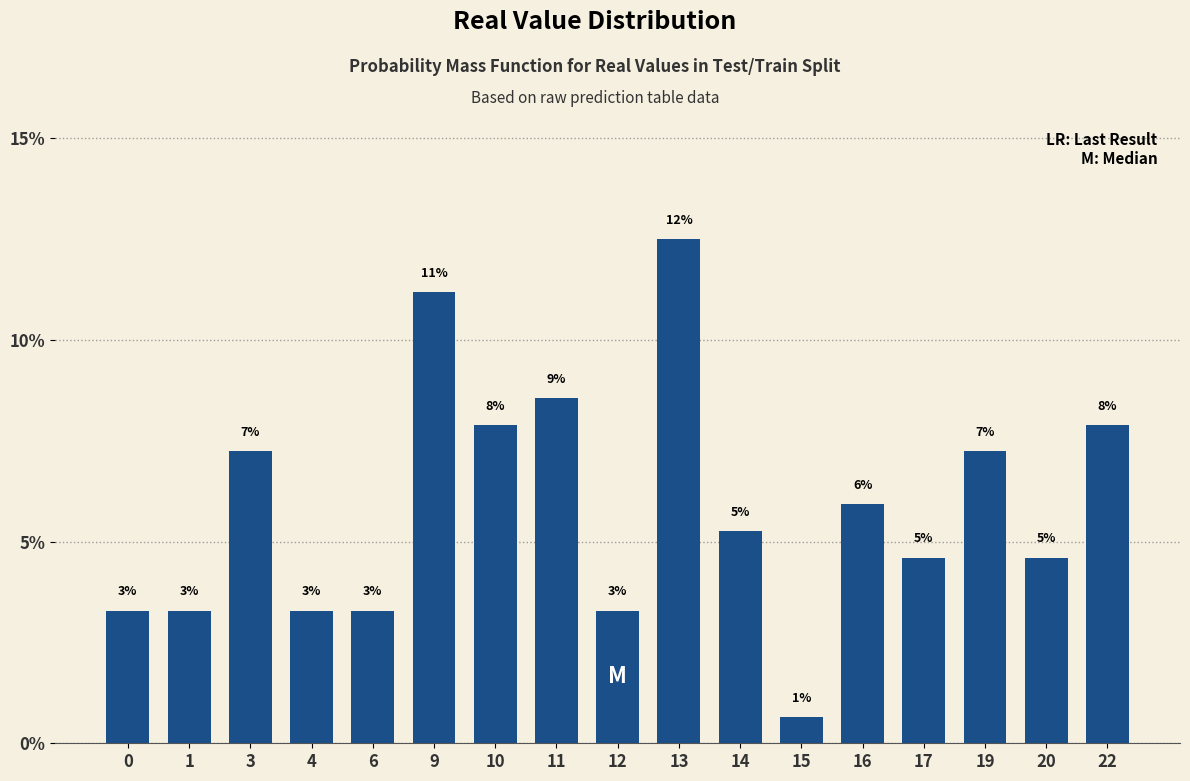

How many bars are there in total?

17